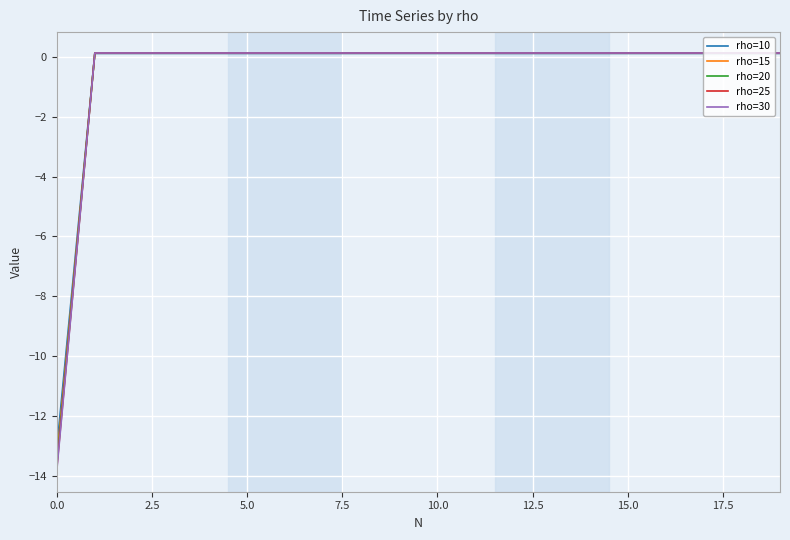

Which series has the widest spread of values?

rho=30